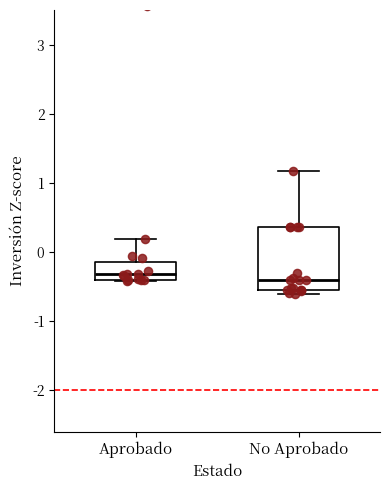

Where is the upper edge of the box for No Aprobado on the y-axis? The values are not printed on the chart, so give them approximately, as read against the axis.

0.4